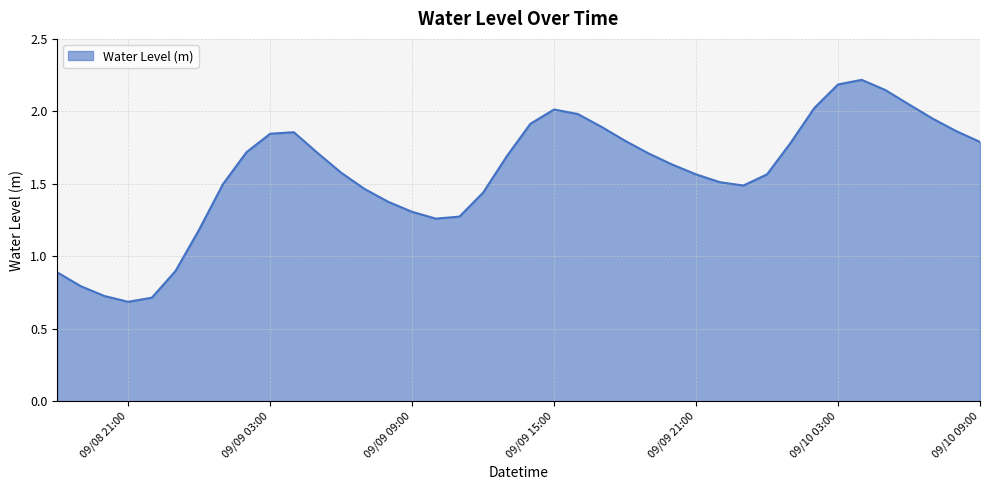

What is the value of the 29th point from the left?

1.5